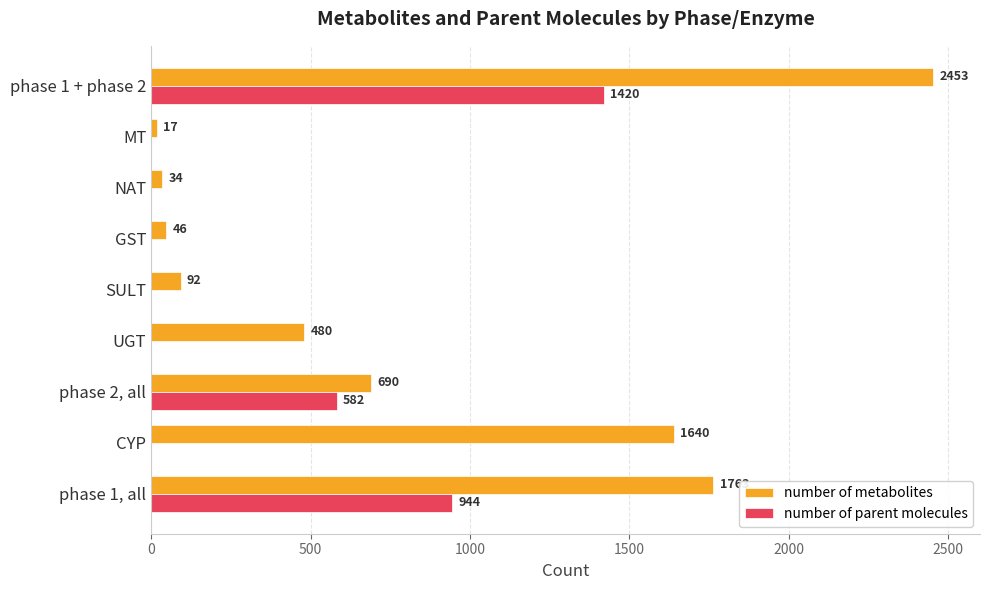

What is the maximum value for number of parent molecules?

1420